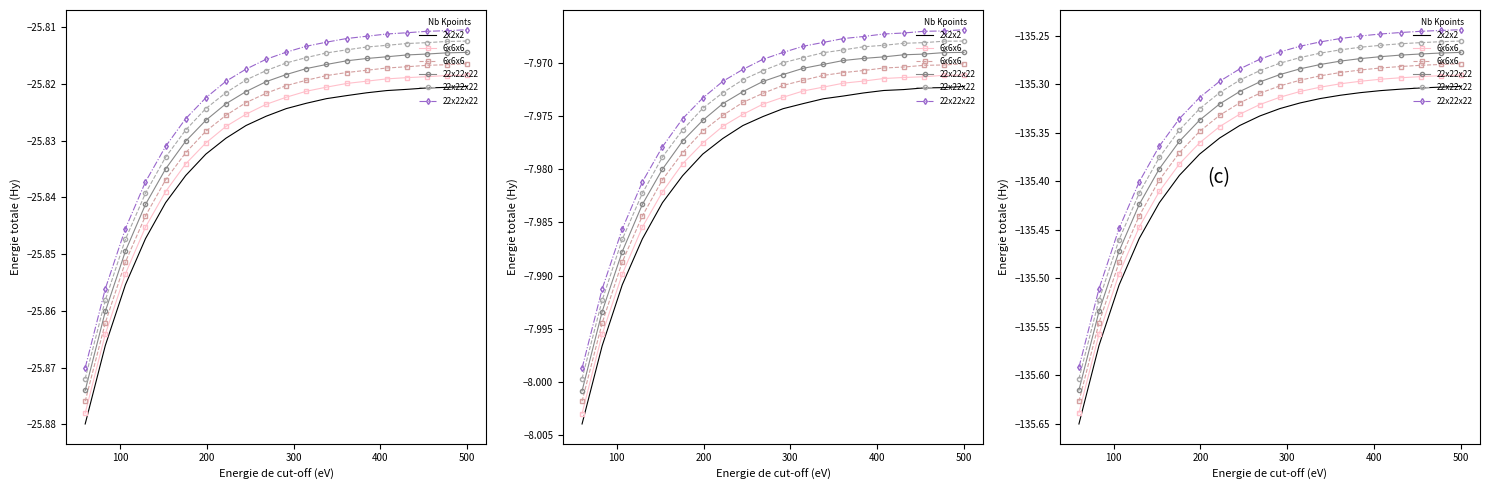

What is the sum of all 22x22x22 values?

-2706.3